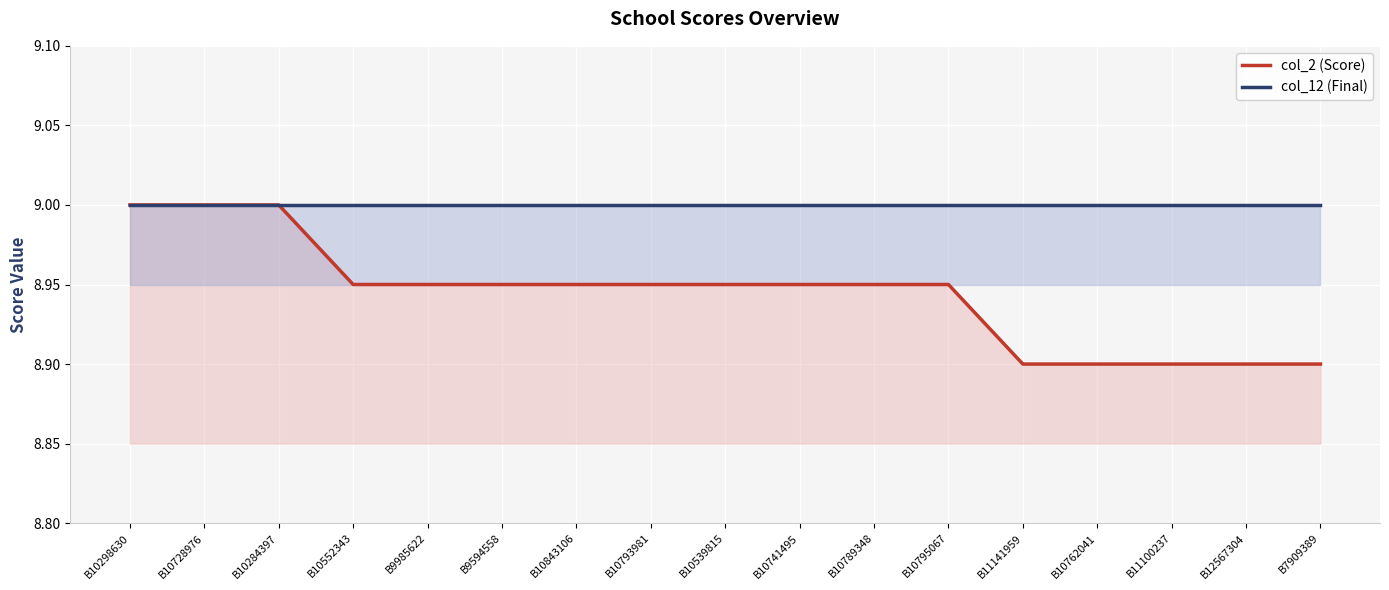

List the series in order of their overall mean, lowest first.

col_2 (Score), col_12 (Final)